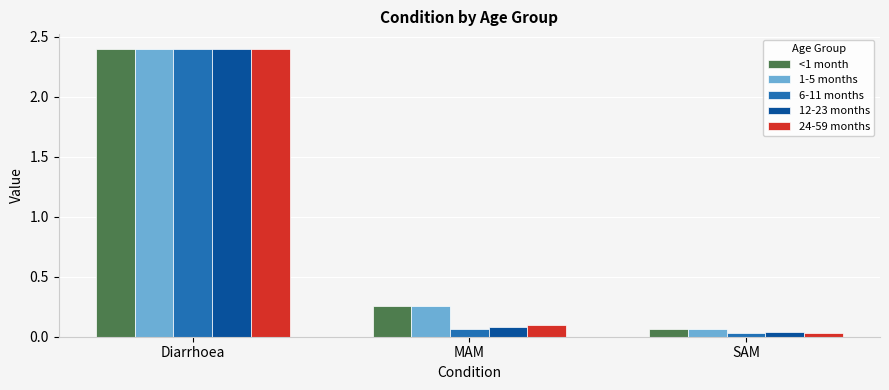

Rank the categories by <1 month value from highest to lowest.

Diarrhoea, MAM, SAM